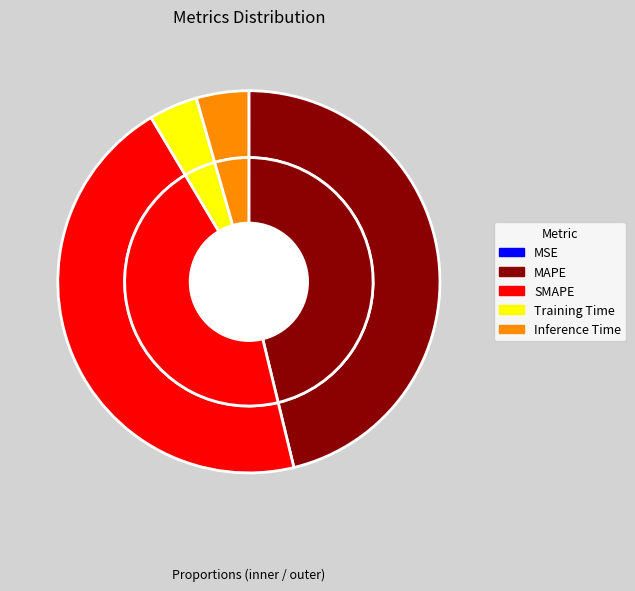

Between Inference Time and Training Time, which is larger?

Inference Time